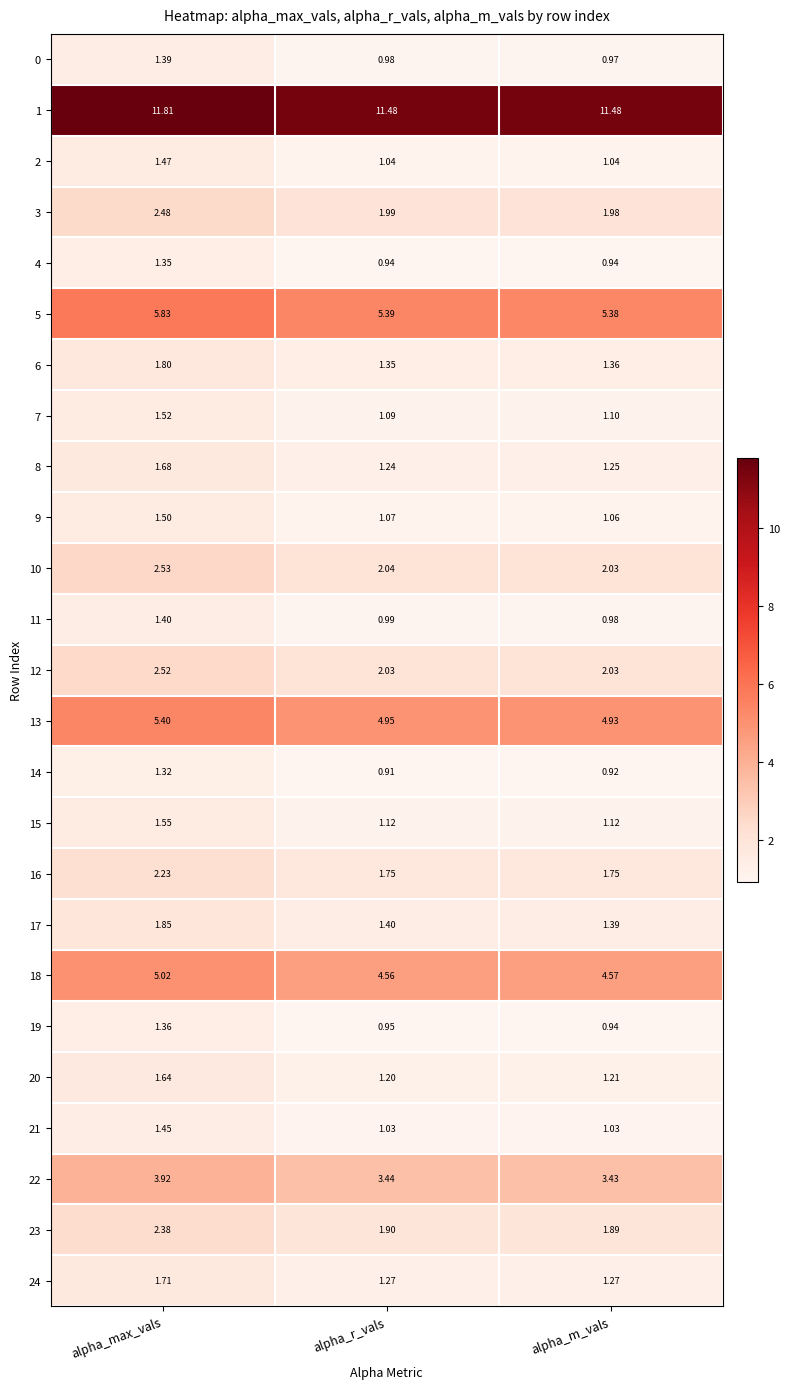

Is the value of 7 at alpha_r_vals greater than the value of 8 at alpha_m_vals?

No